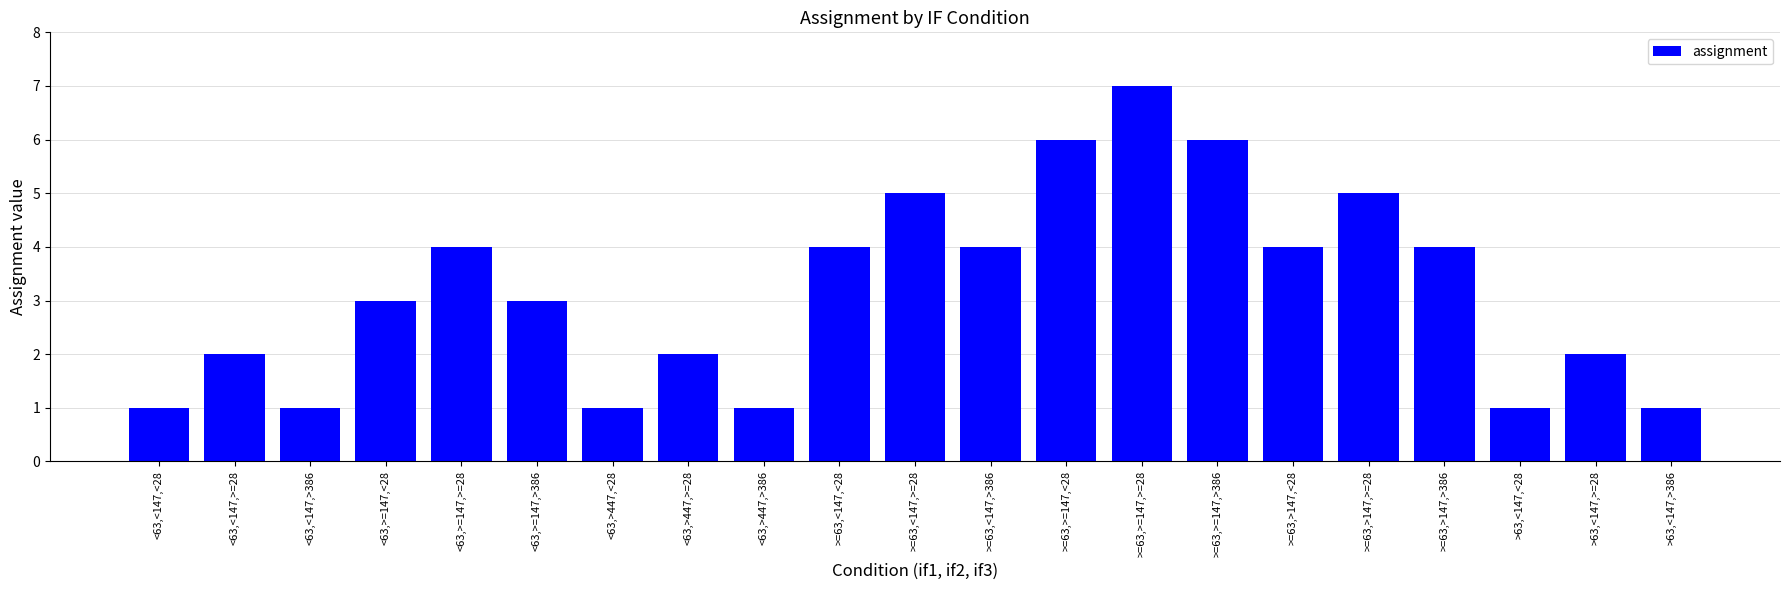

What position from the right is >=63,>147,>=28?

5